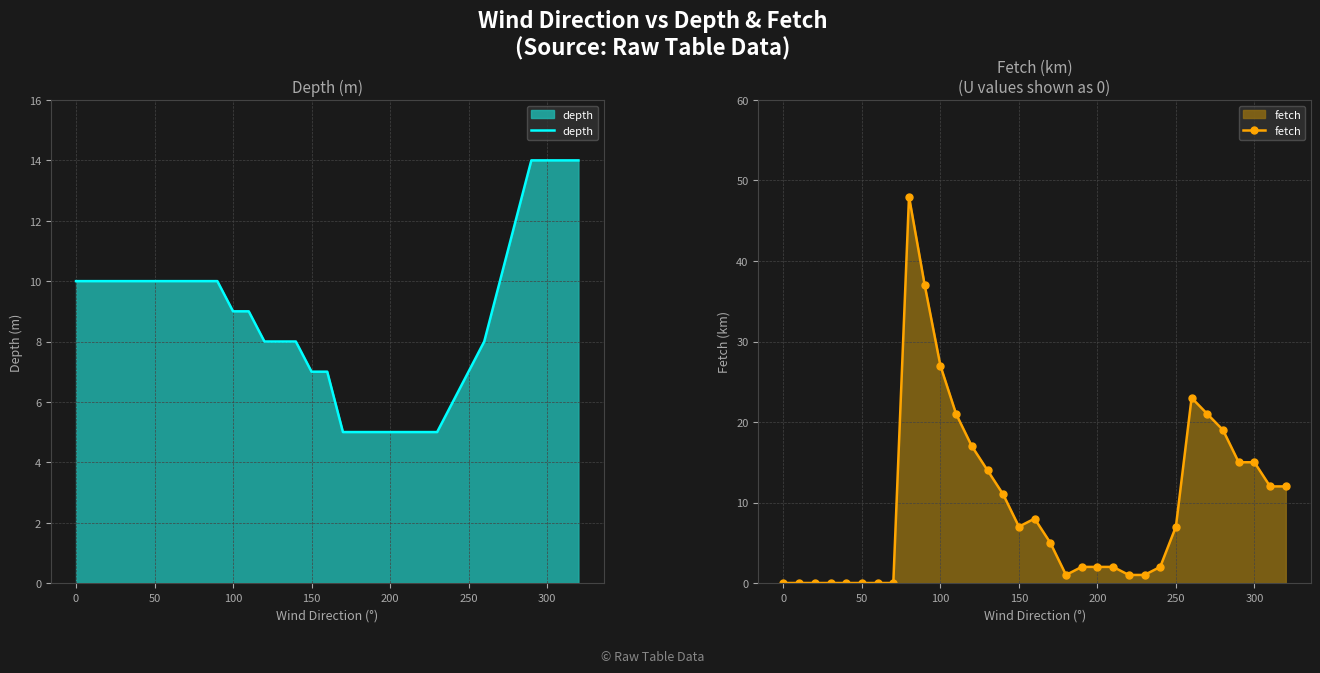

Is it true that depth equals 4 at 250?

False